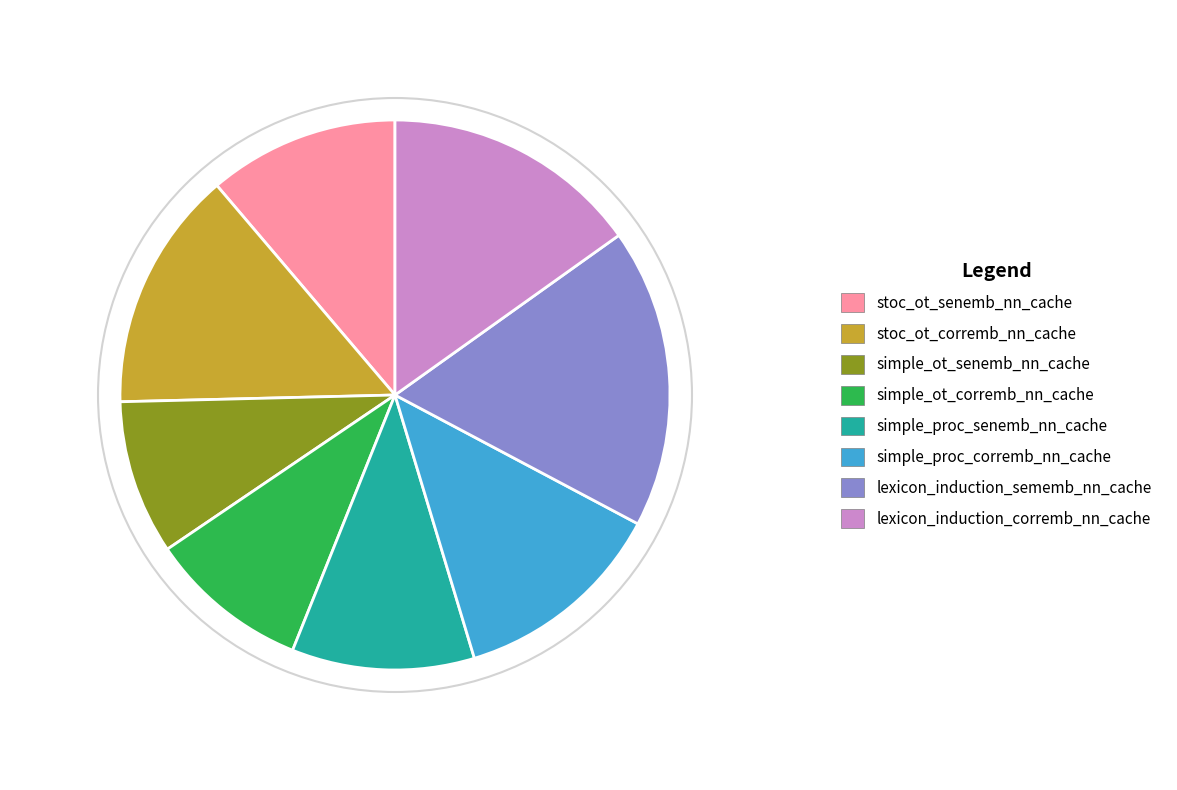

Count the number of slices in the pie.

8